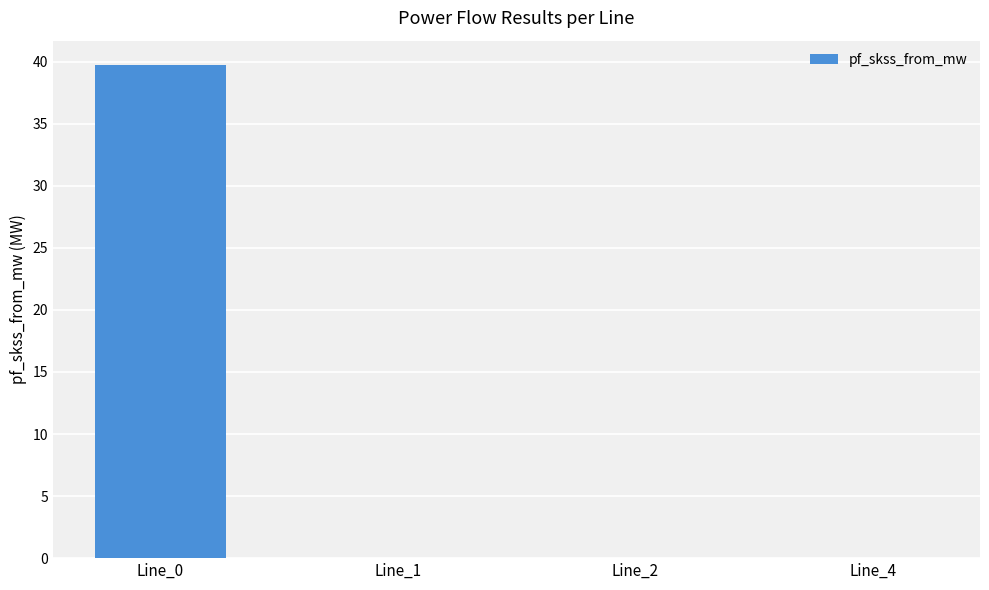

What is the greatest value displayed?

39.7